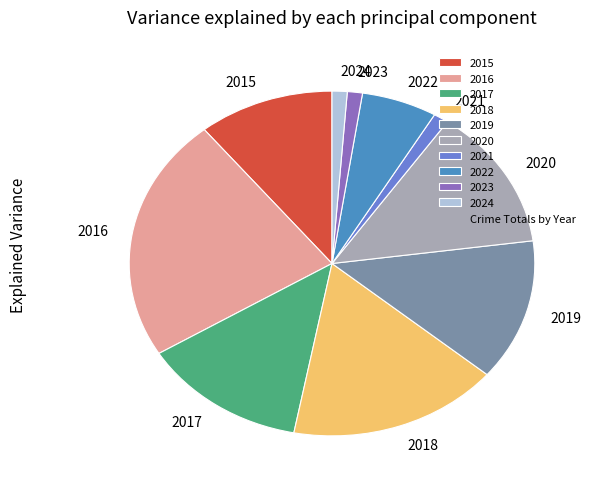

Which slice is the largest?

2016